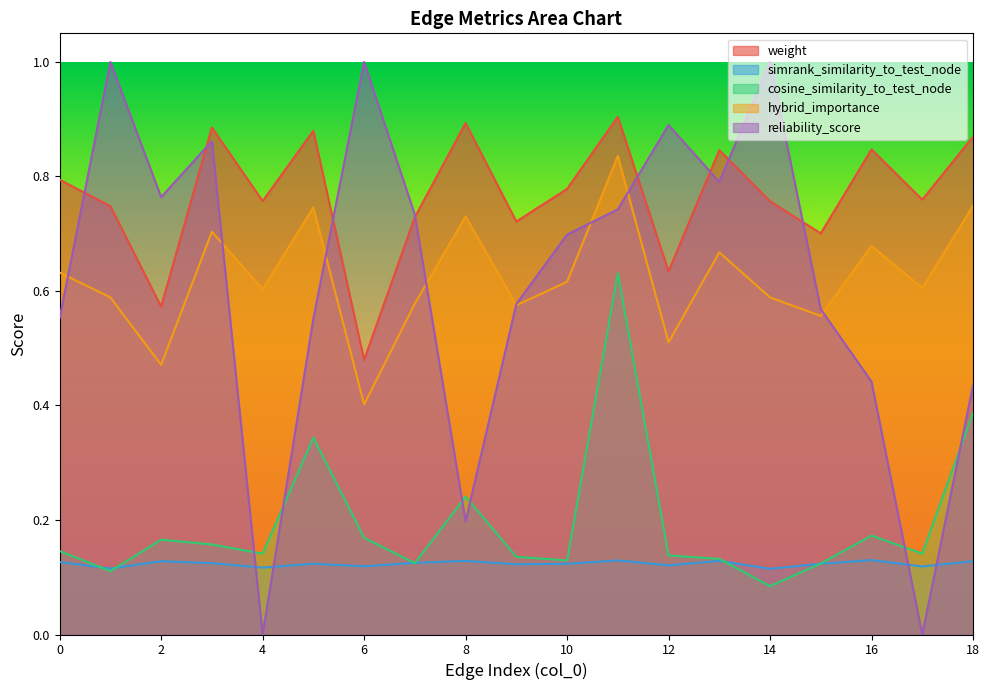

True or false: cosine_similarity_to_test_node has a value of 0.2 at 17.

False